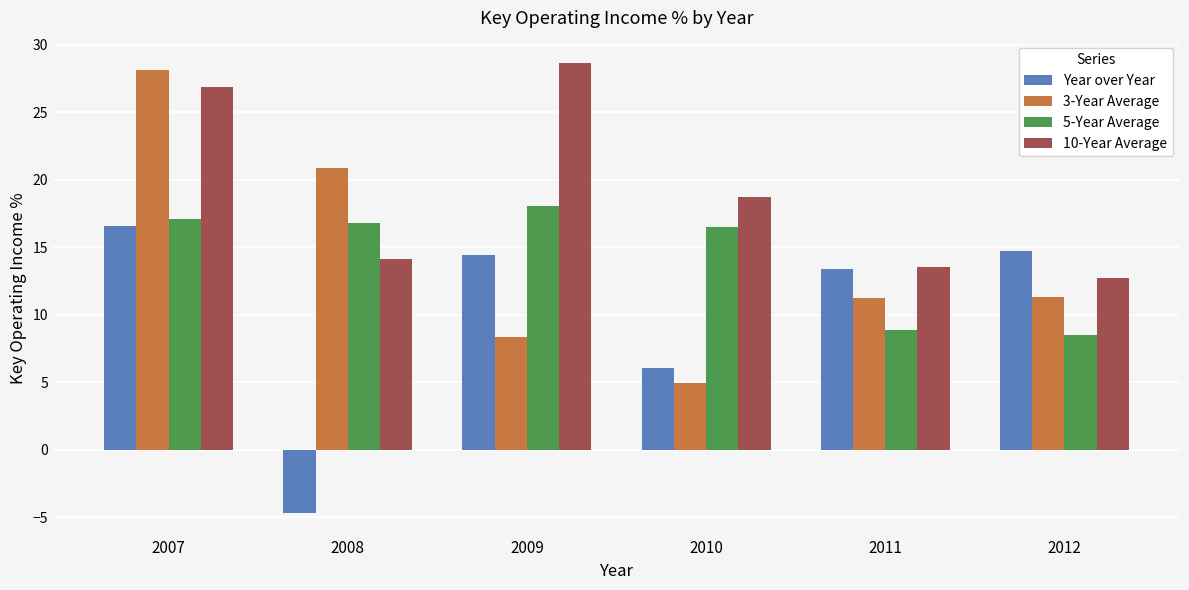

At which label does 5-Year Average first exceed 16?

2007